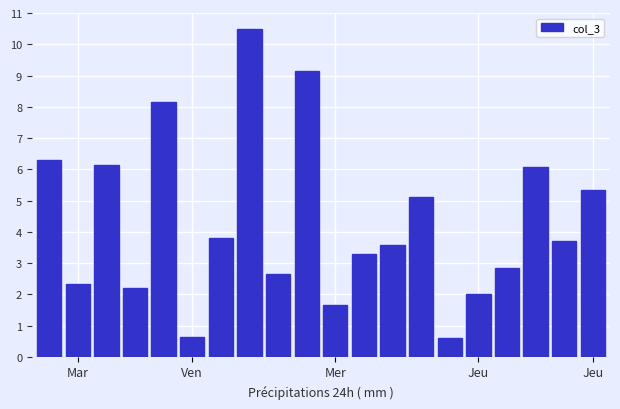

What is the value of the 10th bar from the left?

9.2